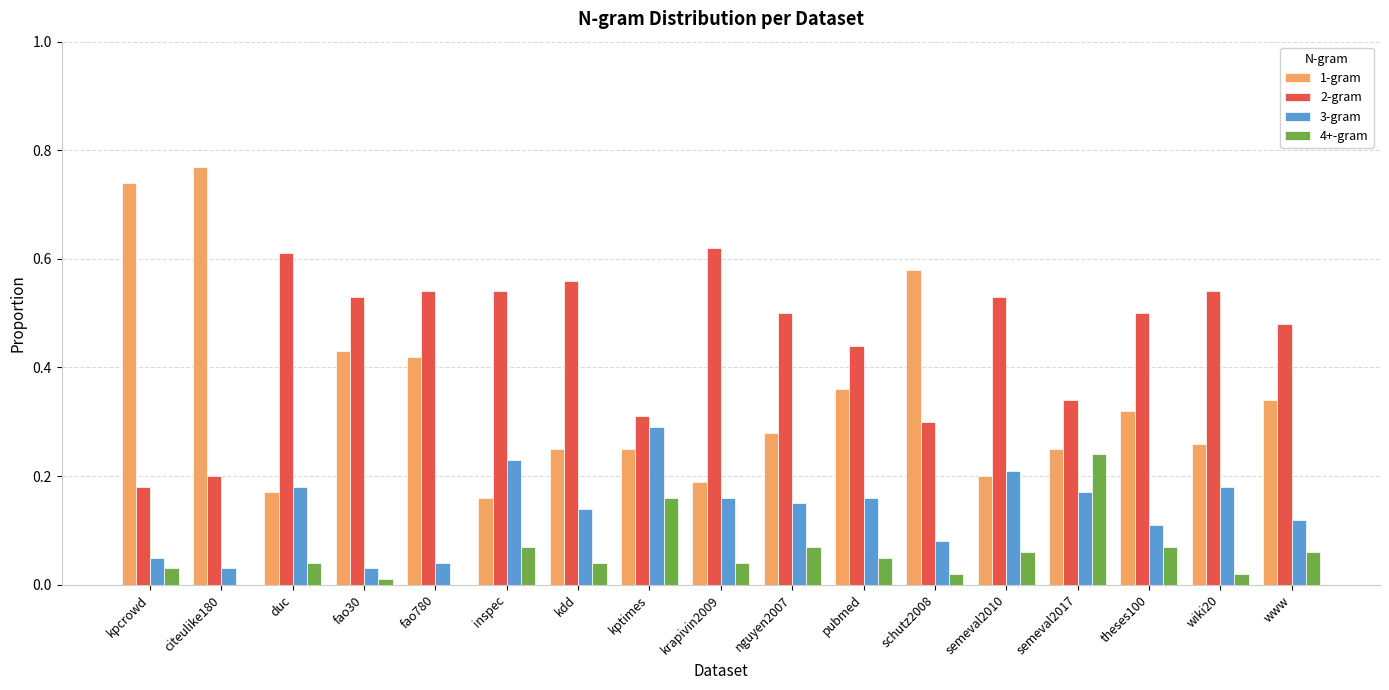

True or false: 1-gram has a value of 0.3 at wiki20.

True